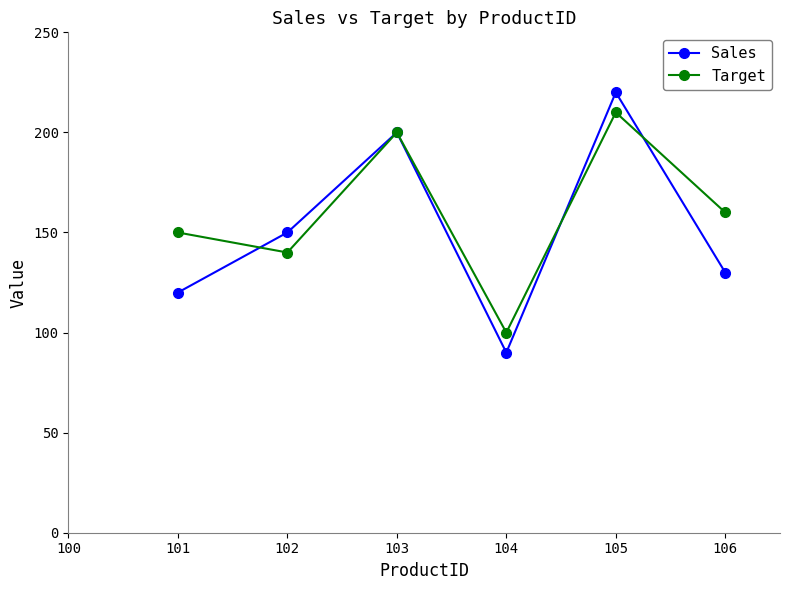

How many lines are shown in the chart?

2